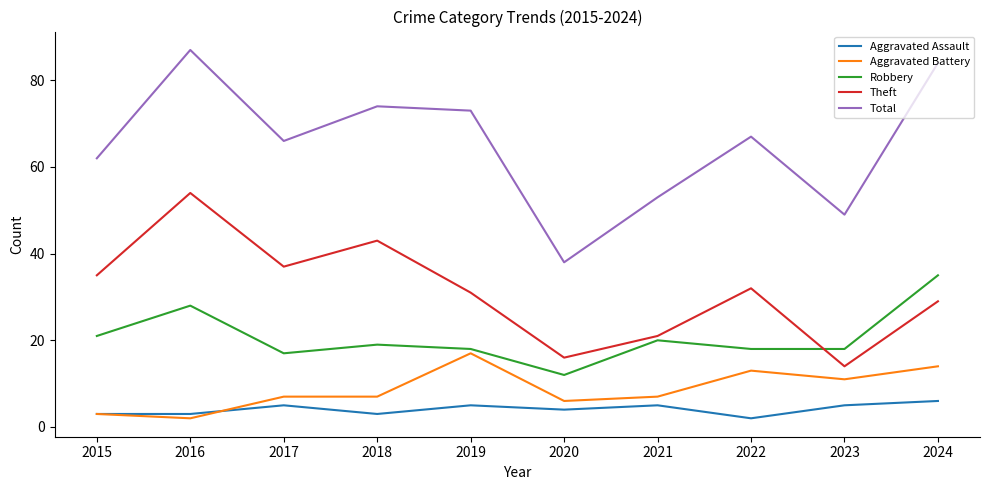

Rank the series at 2020 from highest to lowest value.

Total, Theft, Robbery, Aggravated Battery, Aggravated Assault